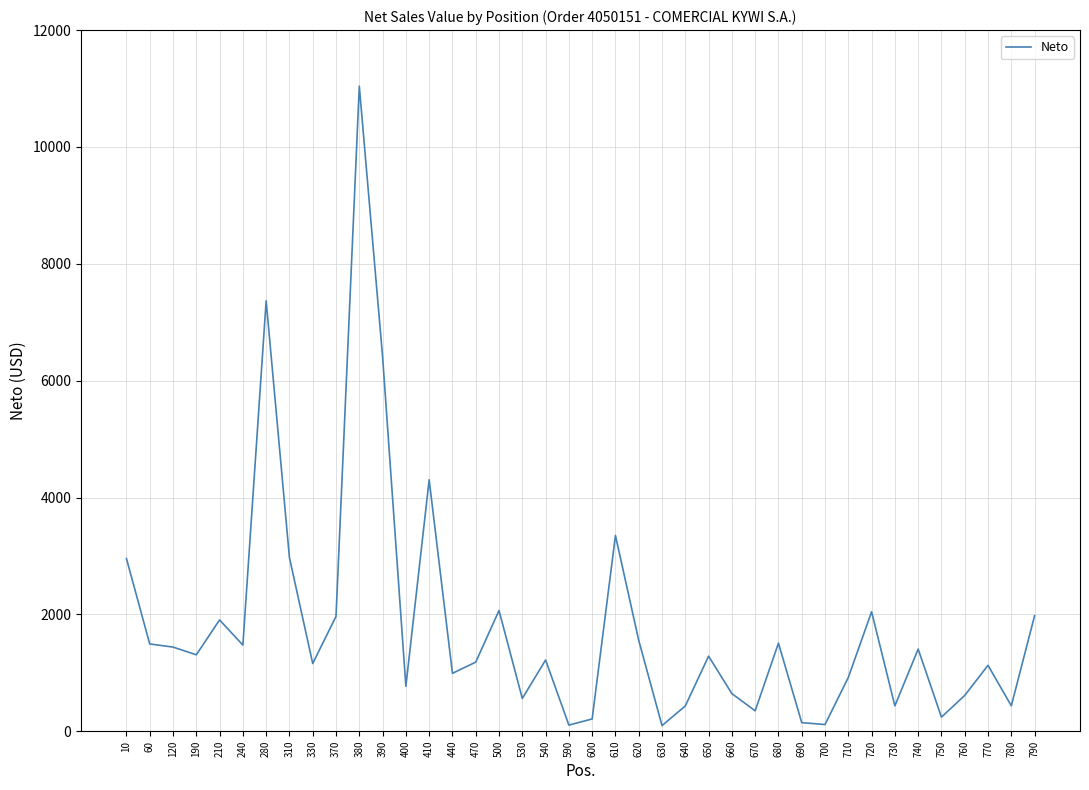

At which category does the chart reach its peak across all series?

380